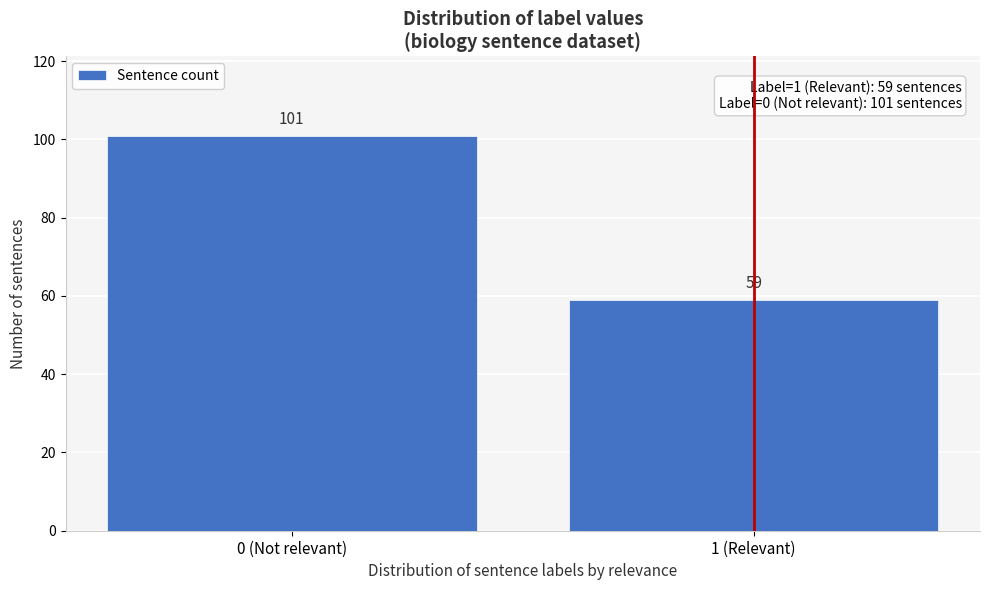

Reading left to right, what are all the values shown in this chart?

101	59